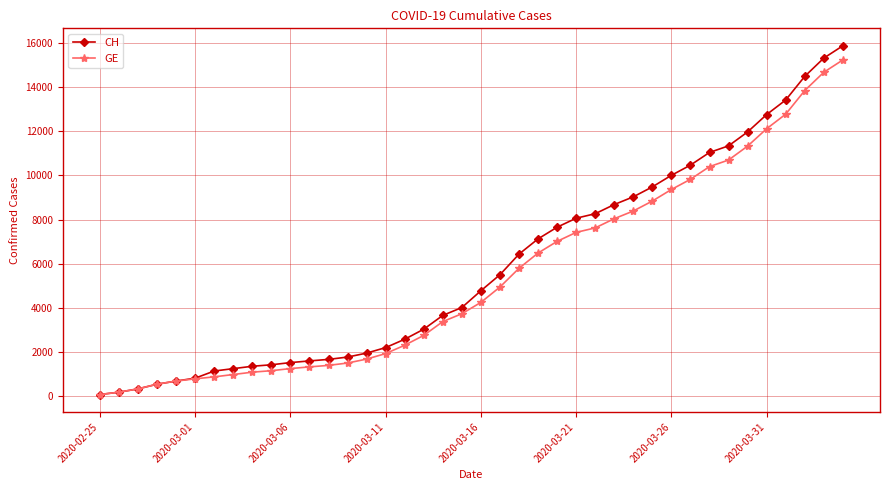

Which series has the widest spread of values?

CH